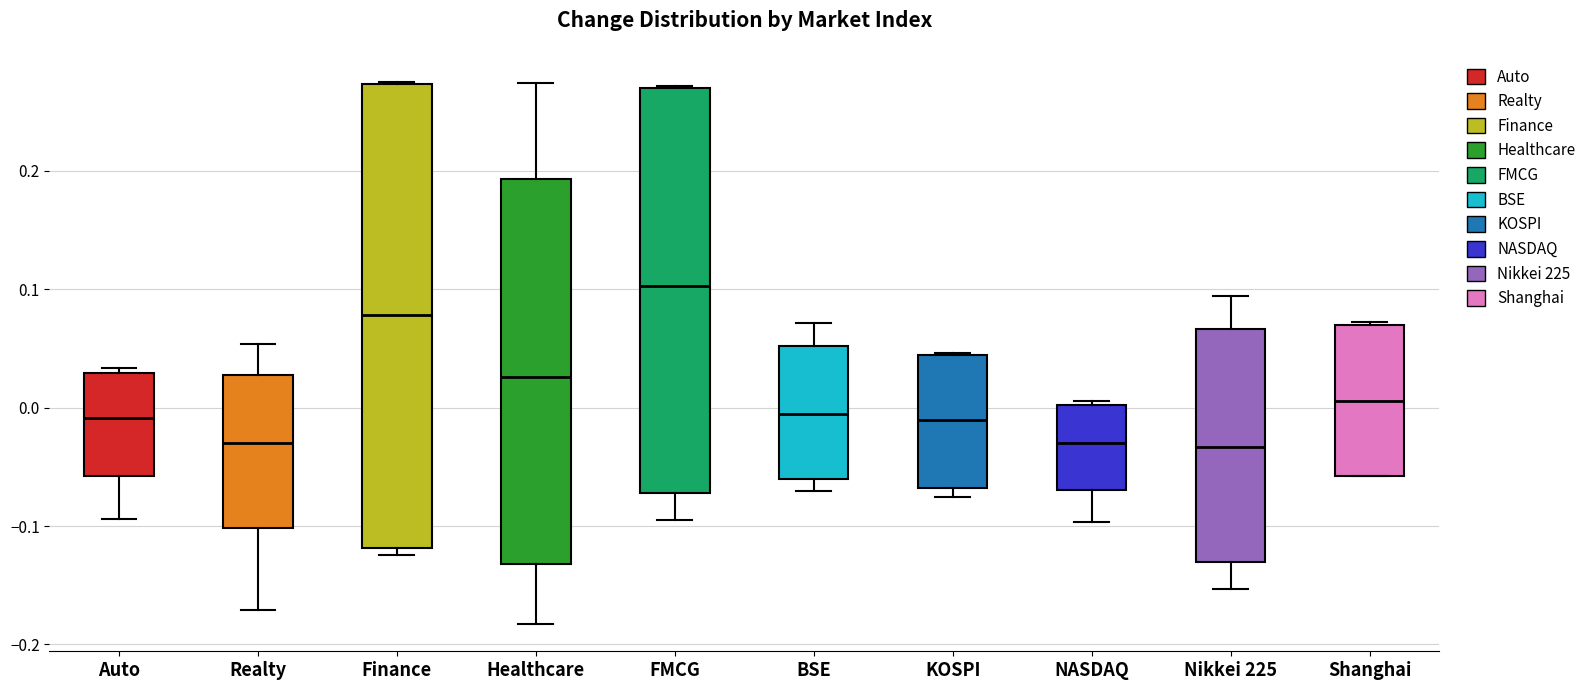

Where is the lower edge of the box for Shanghai on the y-axis? The values are not printed on the chart, so give them approximately, as read against the axis.

-0.06